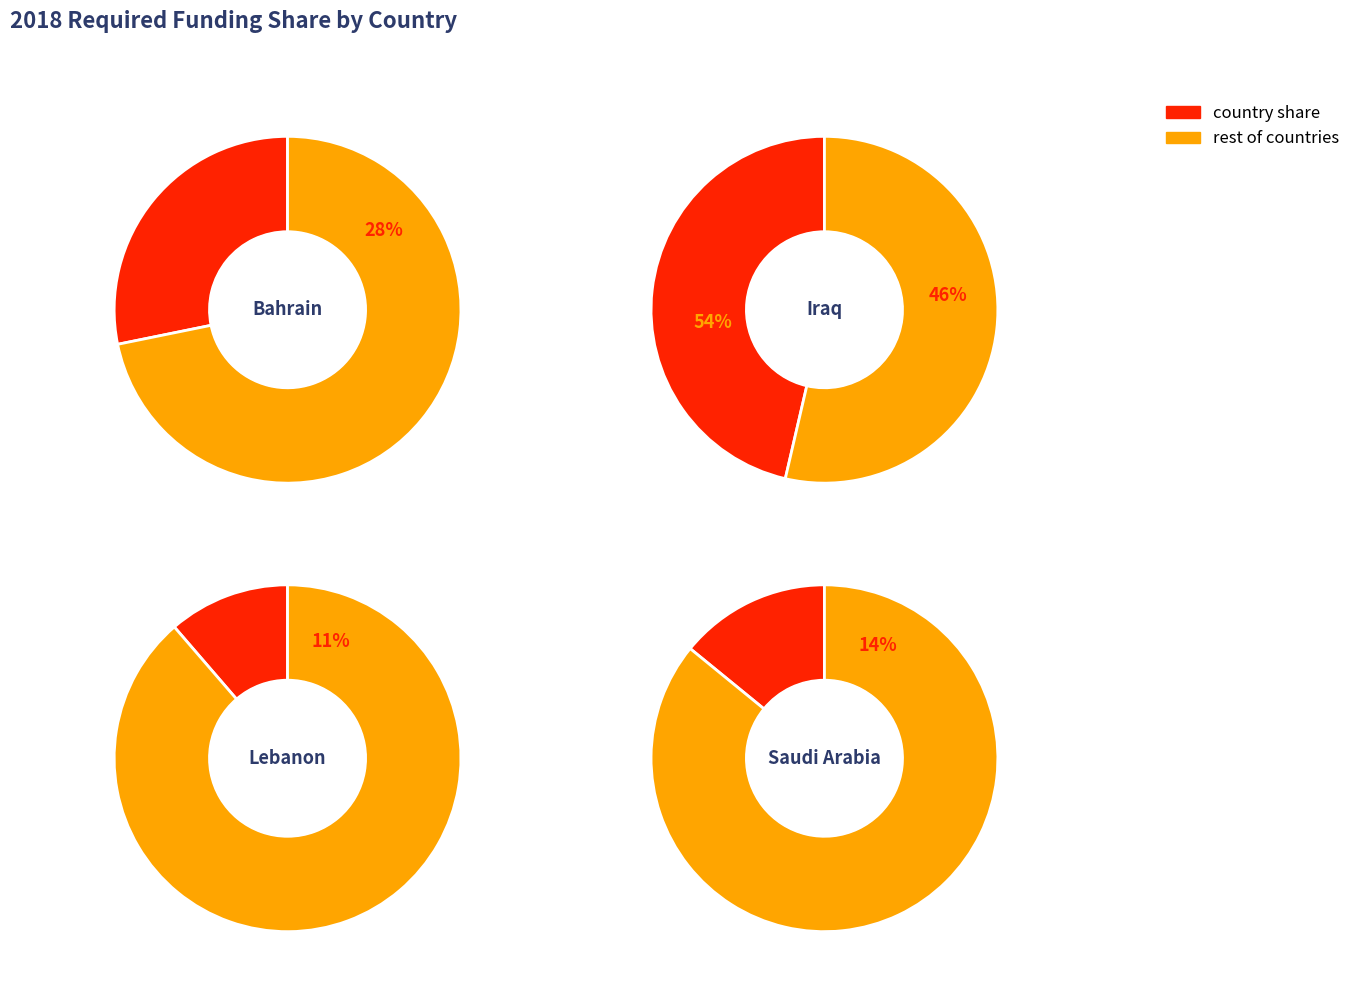

Does Saudi Arabia represent more than half of the total?

No